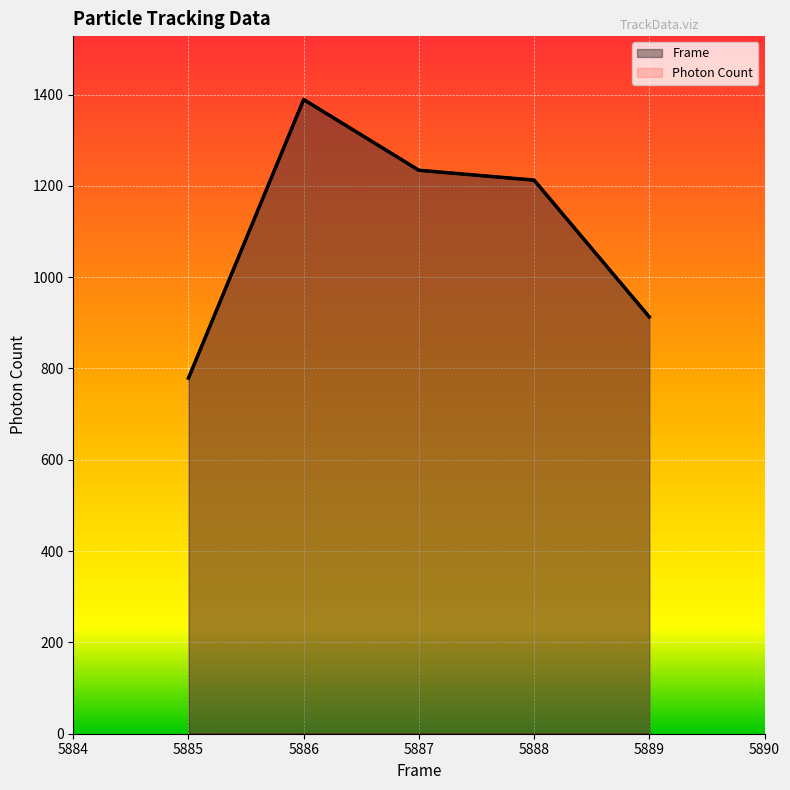

How many distinct data groups are displayed?

1